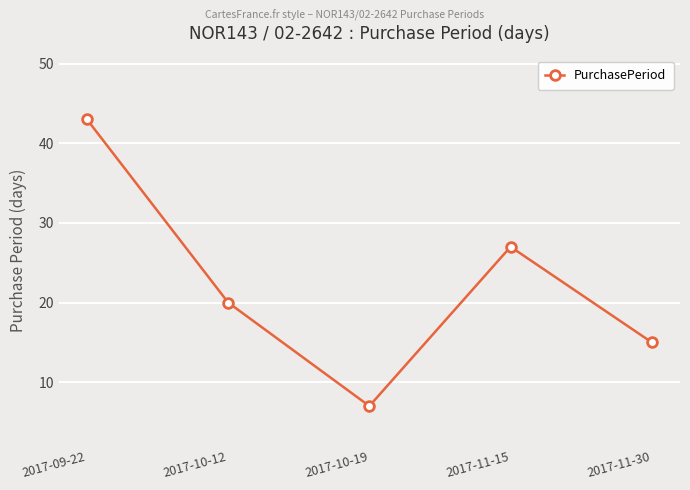

What is the sum of all values?

112